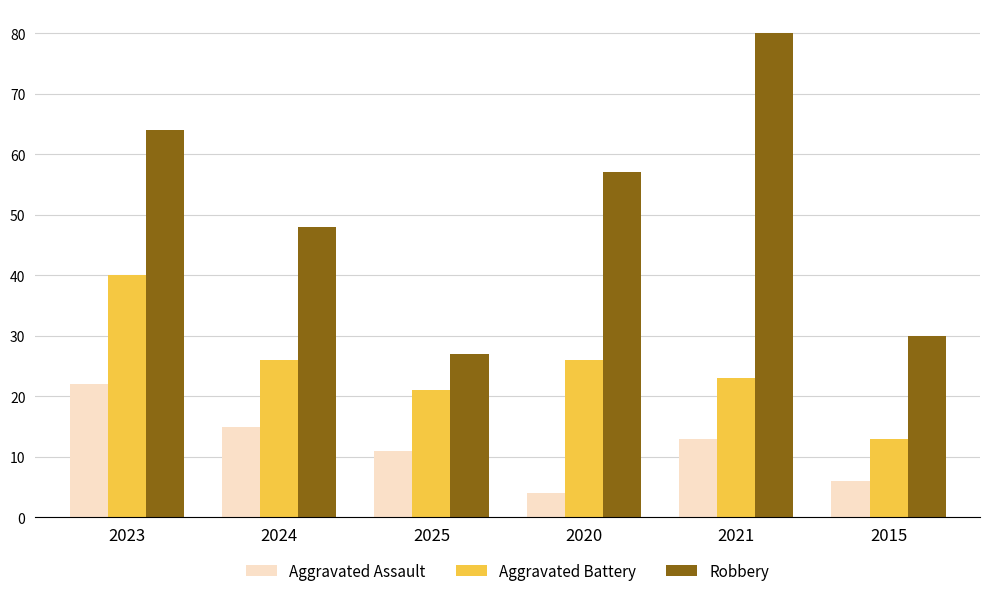

What is the greatest value displayed?

80